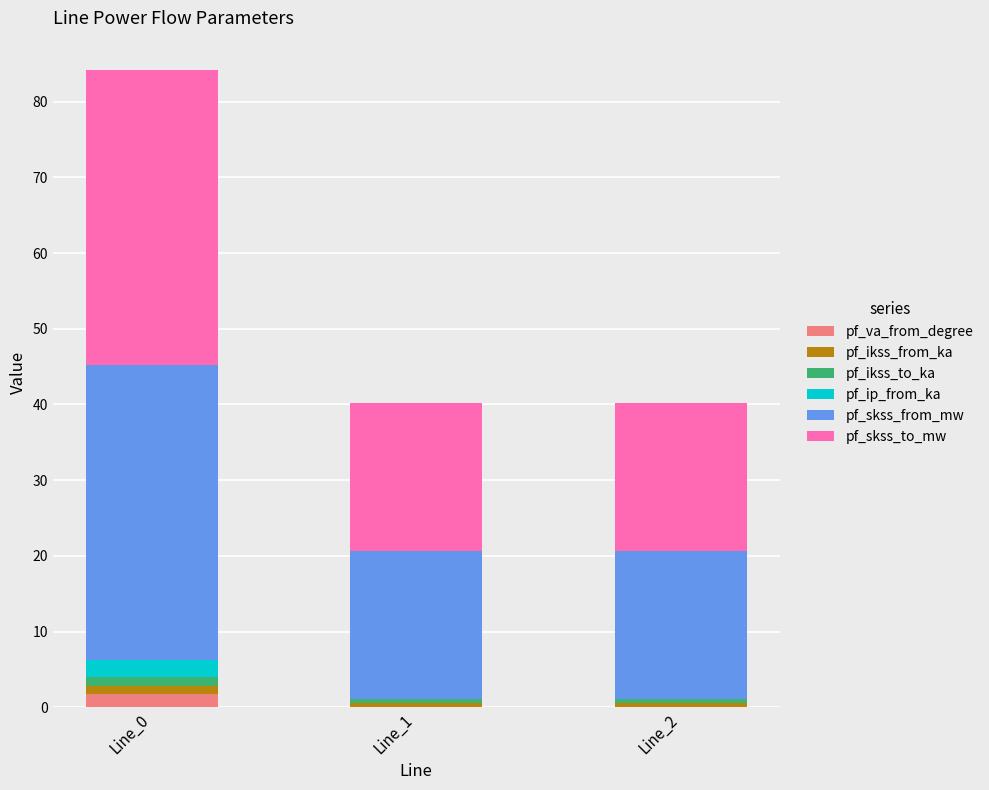

How many series are shown in this chart?

6